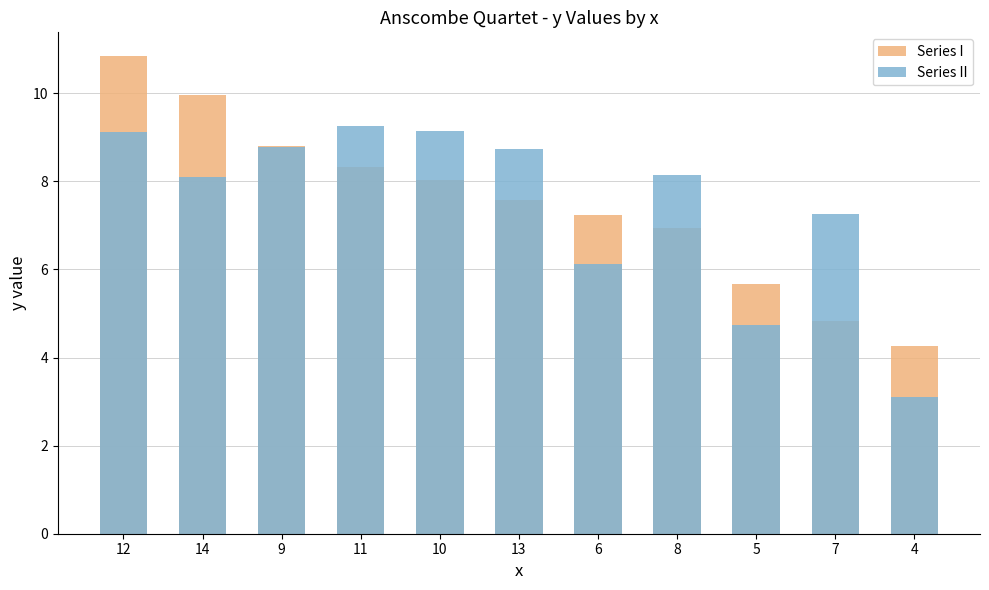

How many series are shown in this chart?

2